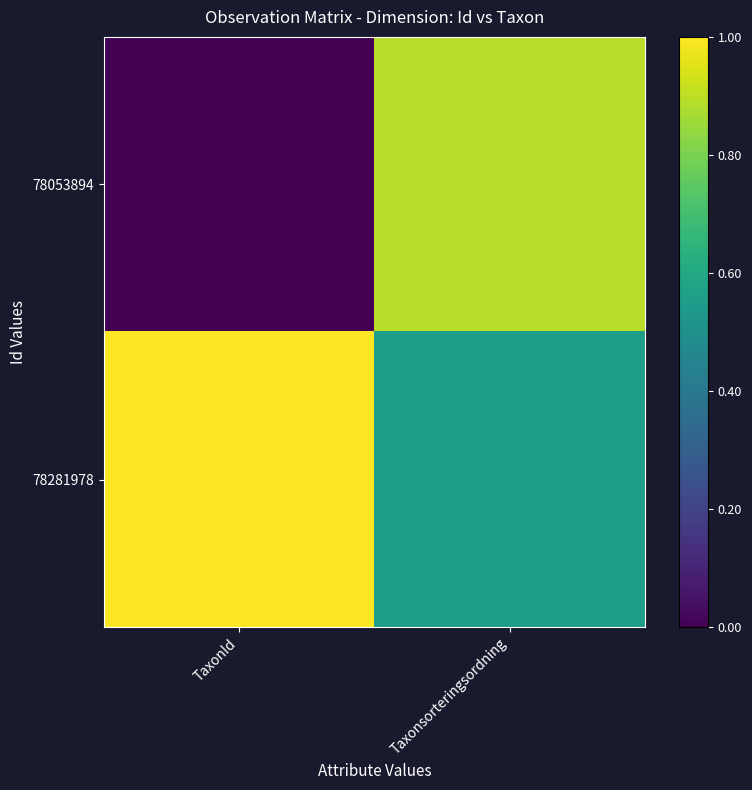

Reading left to right, list all the values displayed in this chart.

78053894: TaxonId=0.0	Taxonsorteringsordning=0.9
78281978: TaxonId=1.0	Taxonsorteringsordning=0.6